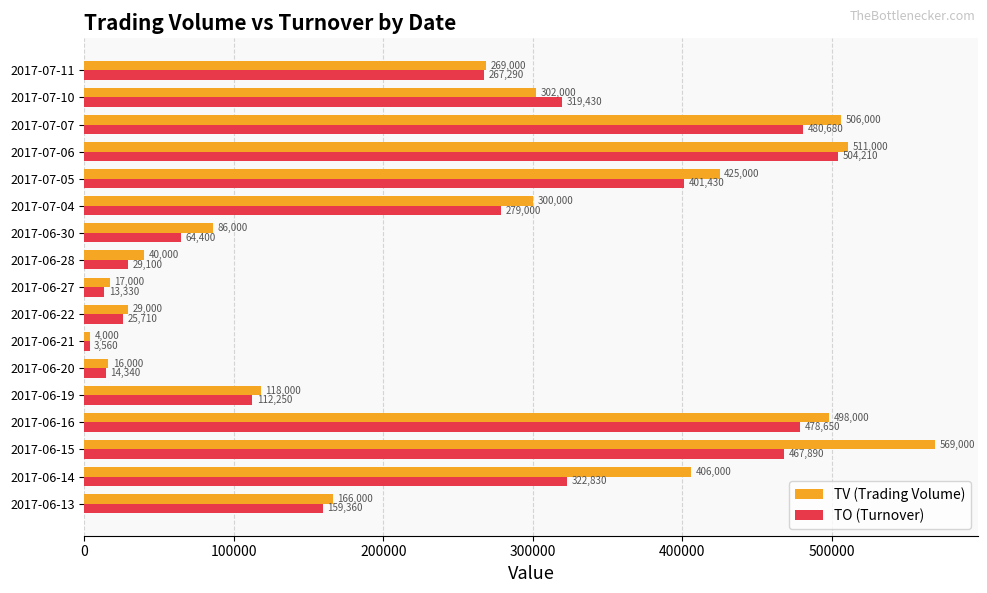

What is the greatest value displayed?

569000